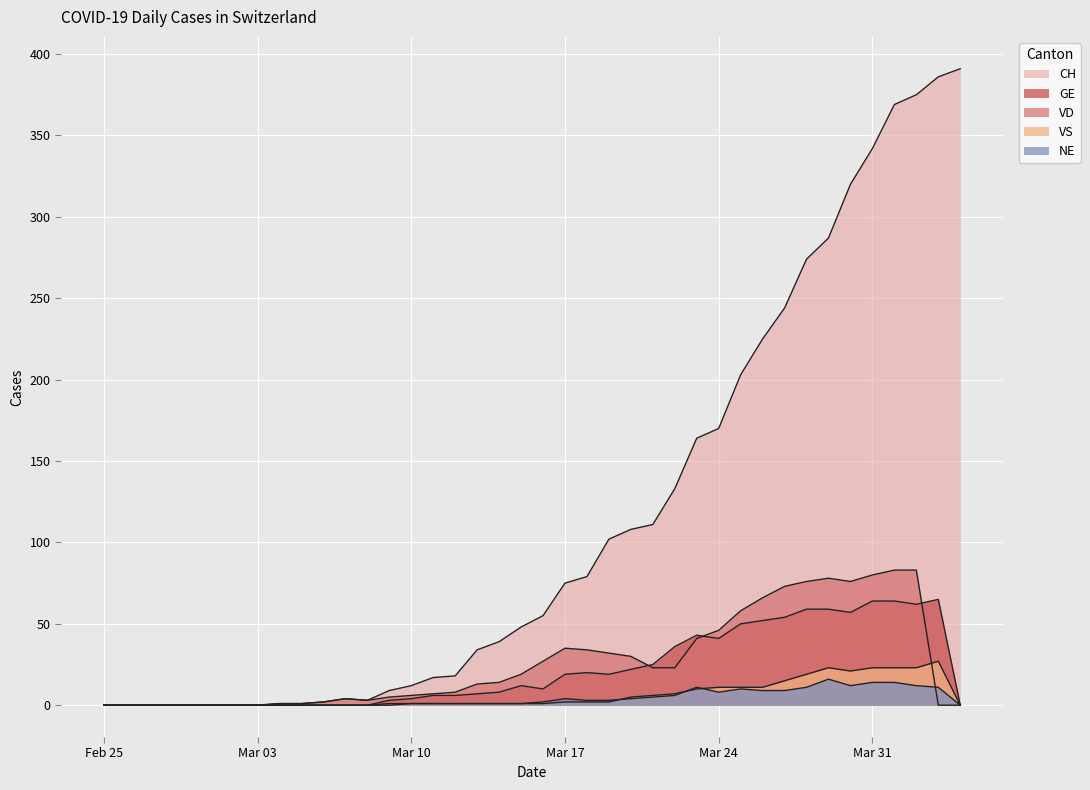

How many values in VD are above zero?

30